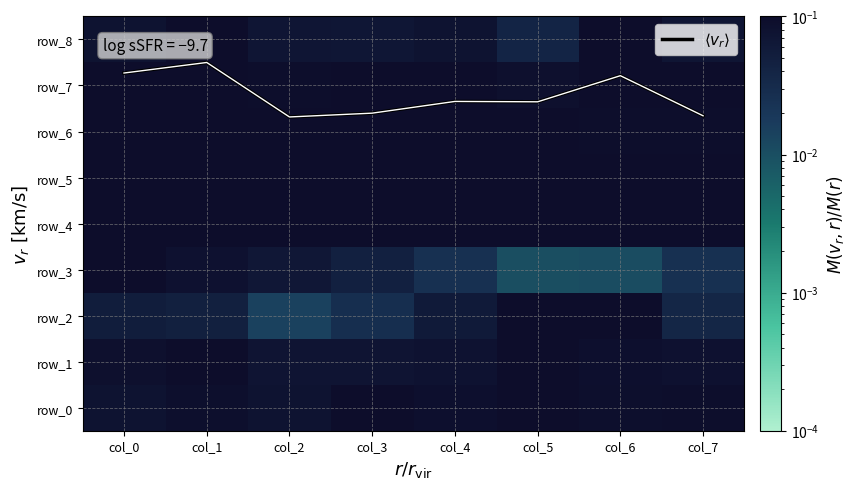

What is the sum of the row_4 values at col_3 and col_6?

0.2